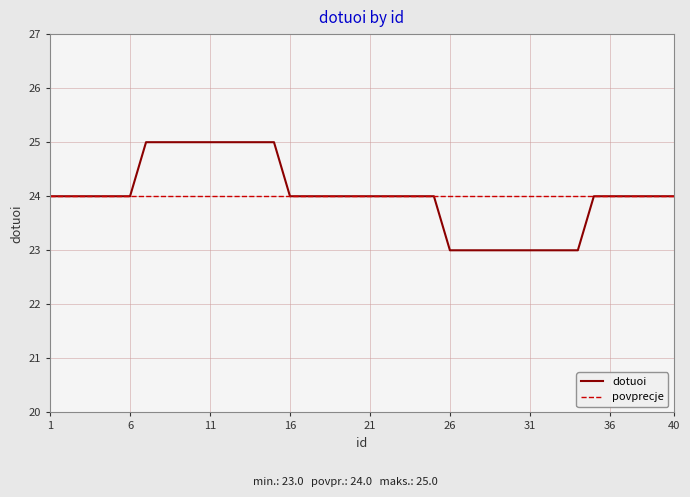

What is the greatest value displayed?

25